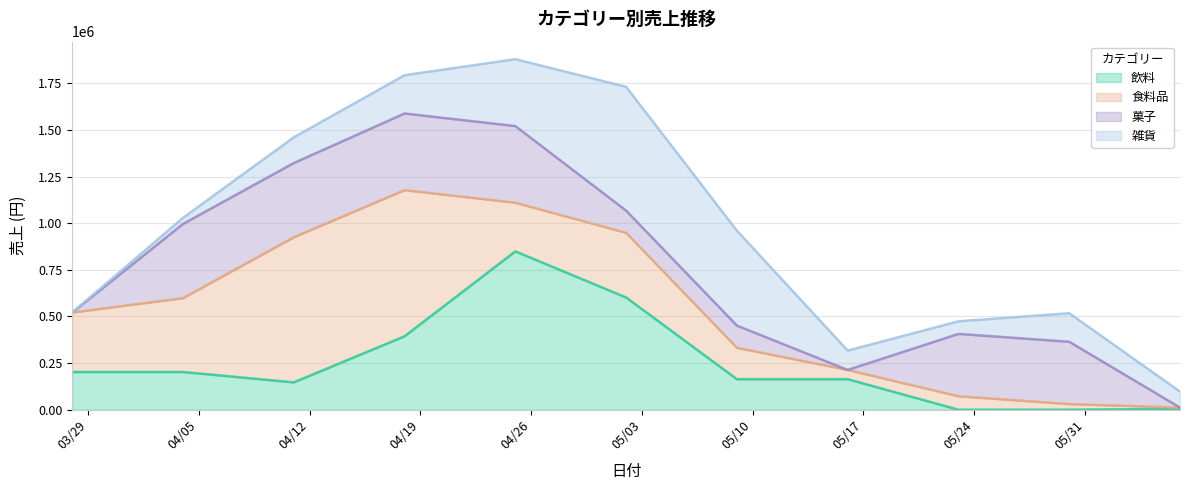

List the series in order of their overall mean, highest first.

食料品, 飲料, 菓子, 雑貨